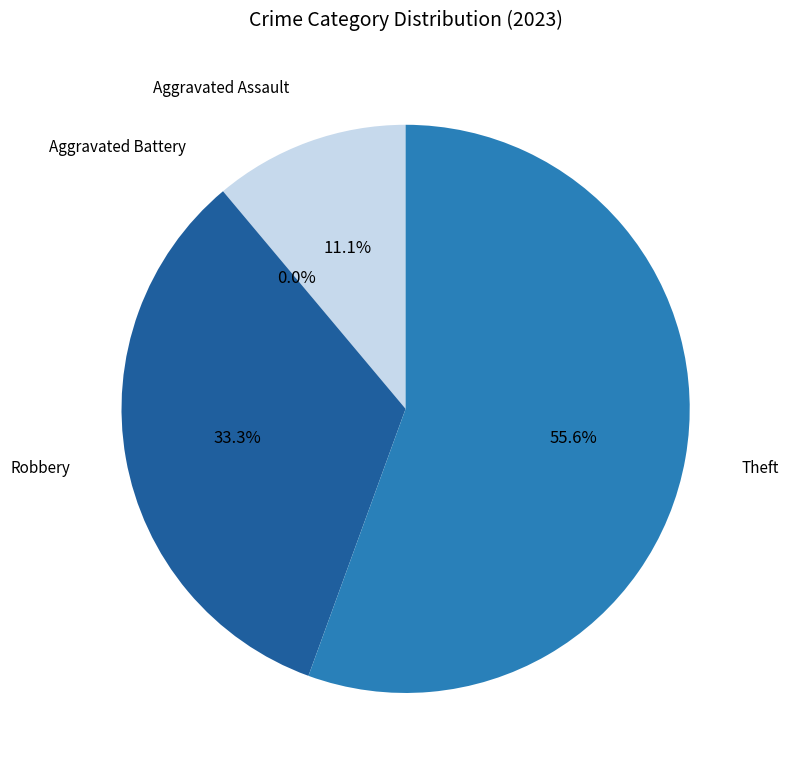

Count the number of slices in the pie.

4